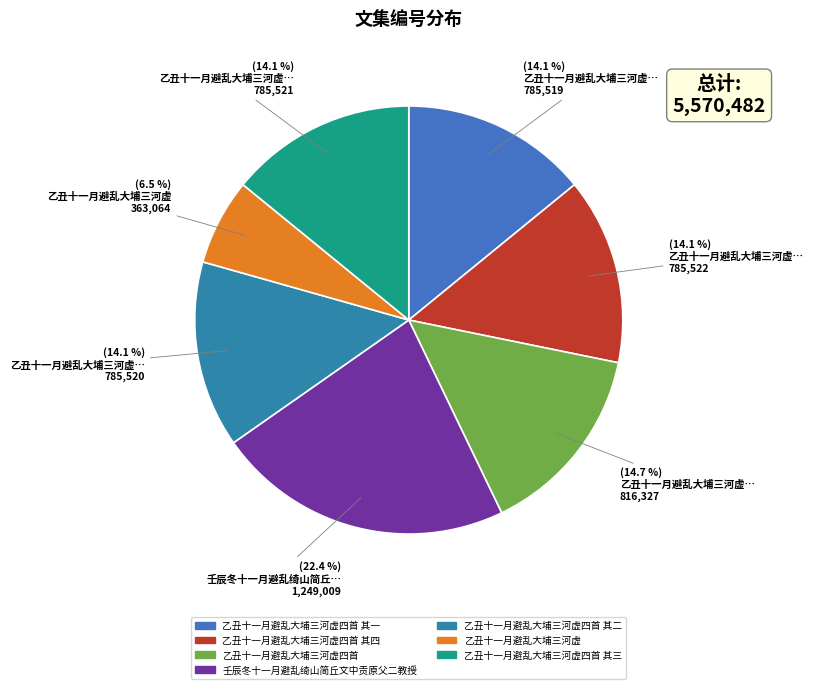

Is it true that 壬辰冬十一月避乱绮山简丘文中贡原父二教授 is 22% of the pie?

True